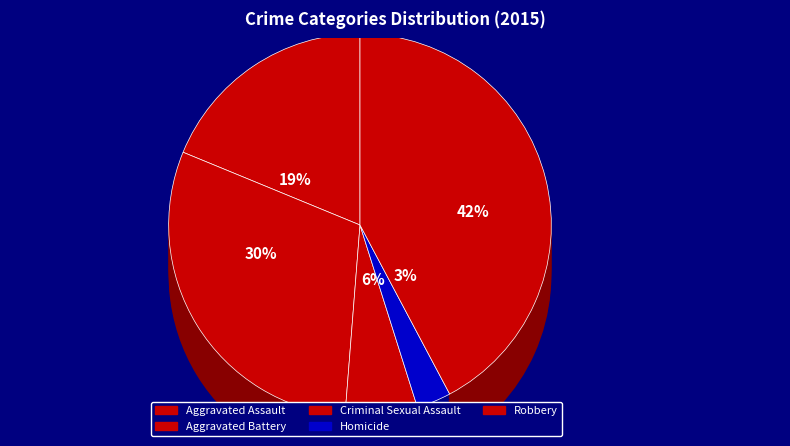

How many segments does this pie chart have?

5